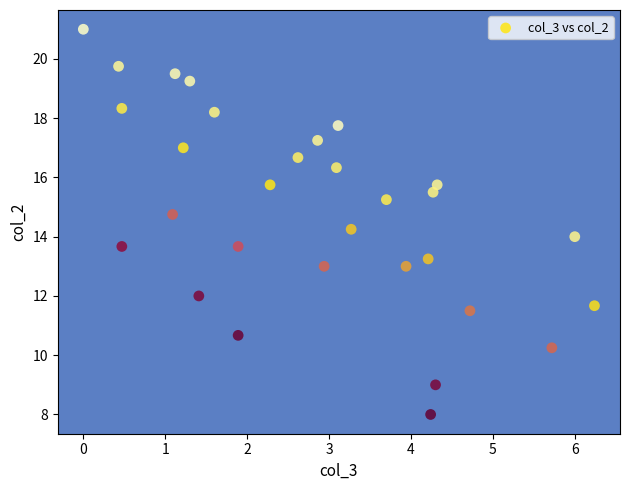

What is the range of X values (max minus min)?

6.2